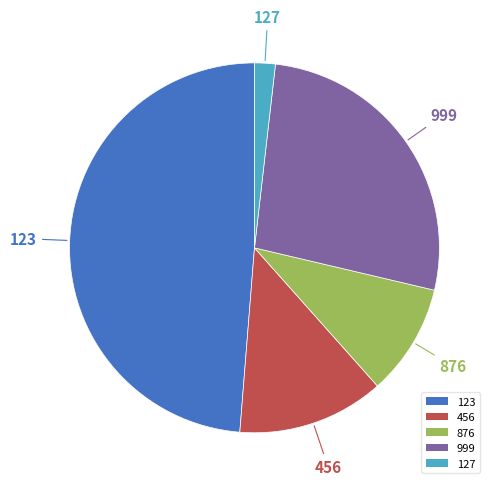

Is 999 the majority of the pie?

No